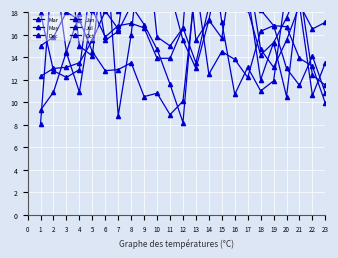

How many distinct data groups are displayed?

6